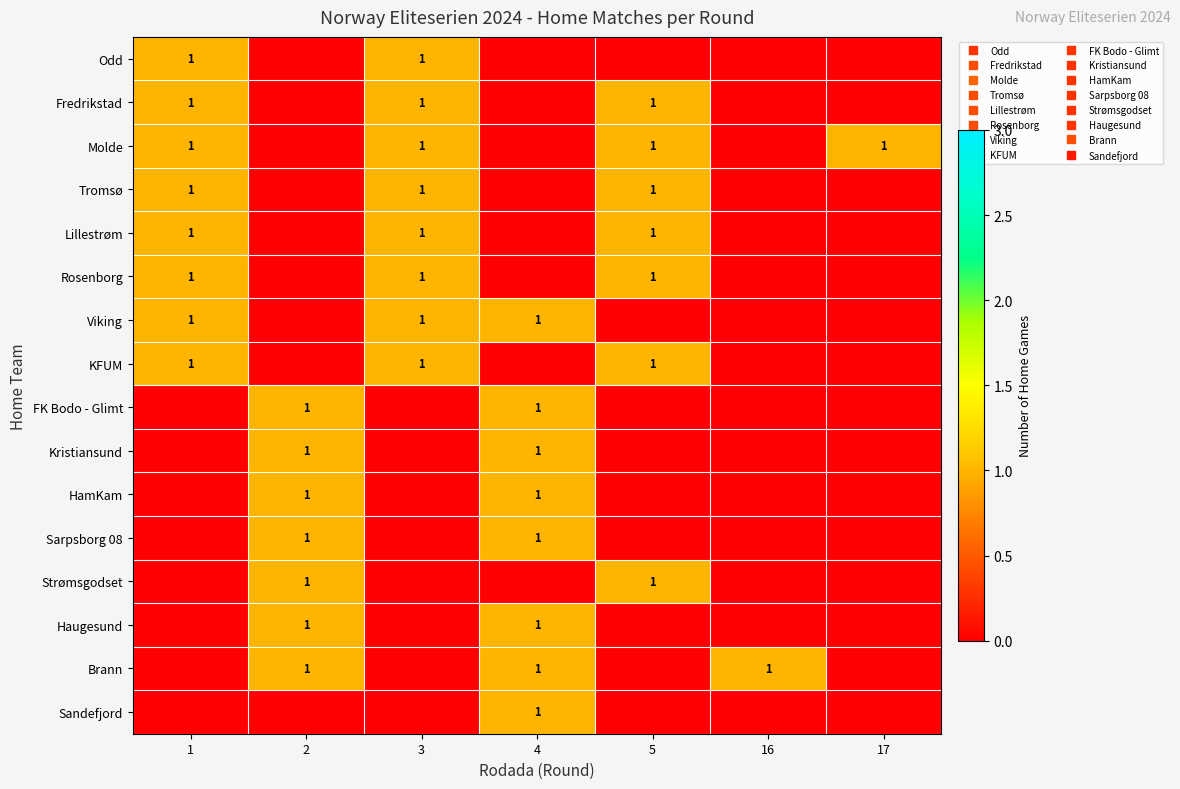

Reading left to right, what are all the values shown in this chart?

row_0: 1=1	2=0	3=1	4=0	5=0	16=0	17=0
row_1: 1=1	2=0	3=1	4=0	5=1	16=0	17=0
row_2: 1=1	2=0	3=1	4=0	5=1	16=0	17=1
row_3: 1=1	2=0	3=1	4=0	5=1	16=0	17=0
row_4: 1=1	2=0	3=1	4=0	5=1	16=0	17=0
row_5: 1=1	2=0	3=1	4=0	5=1	16=0	17=0
row_6: 1=1	2=0	3=1	4=1	5=0	16=0	17=0
row_7: 1=1	2=0	3=1	4=0	5=1	16=0	17=0
row_8: 1=0	2=1	3=0	4=1	5=0	16=0	17=0
row_9: 1=0	2=1	3=0	4=1	5=0	16=0	17=0
row_10: 1=0	2=1	3=0	4=1	5=0	16=0	17=0
row_11: 1=0	2=1	3=0	4=1	5=0	16=0	17=0
row_12: 1=0	2=1	3=0	4=0	5=1	16=0	17=0
row_13: 1=0	2=1	3=0	4=1	5=0	16=0	17=0
row_14: 1=0	2=1	3=0	4=1	5=0	16=1	17=0
row_15: 1=0	2=0	3=0	4=1	5=0	16=0	17=0